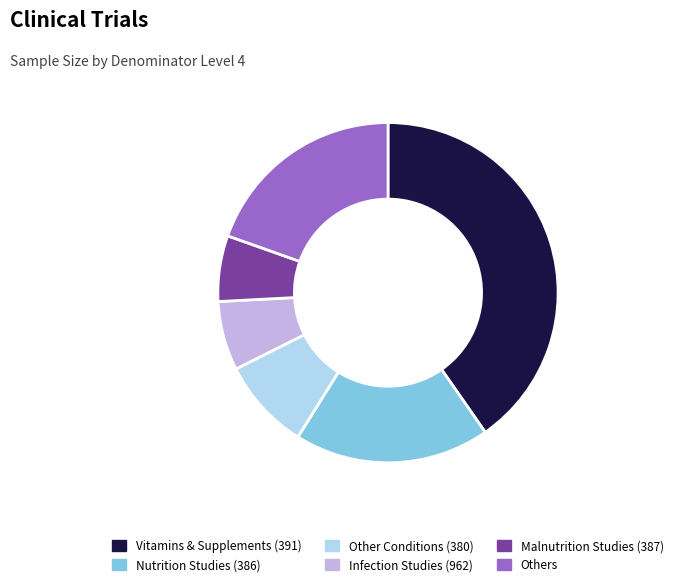

Is the sum of Vitamins & Supplements (391) and Infection Studies (962) greater than half?

No